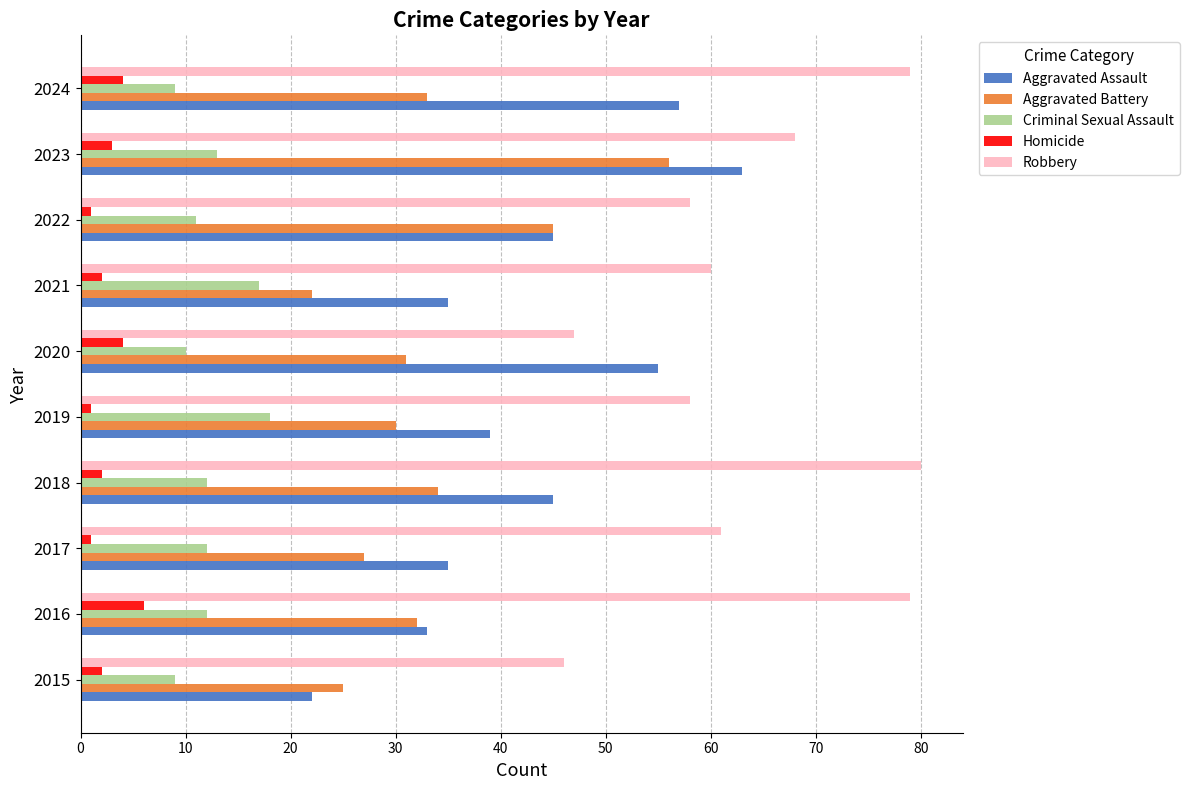

What is the total value across all series at 2020?

147